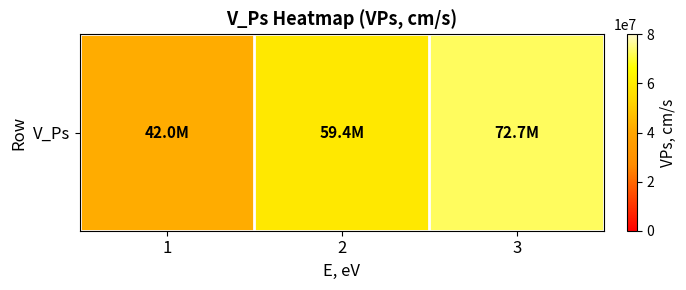

True or false: the data shows 85369249.6 at 2.

False